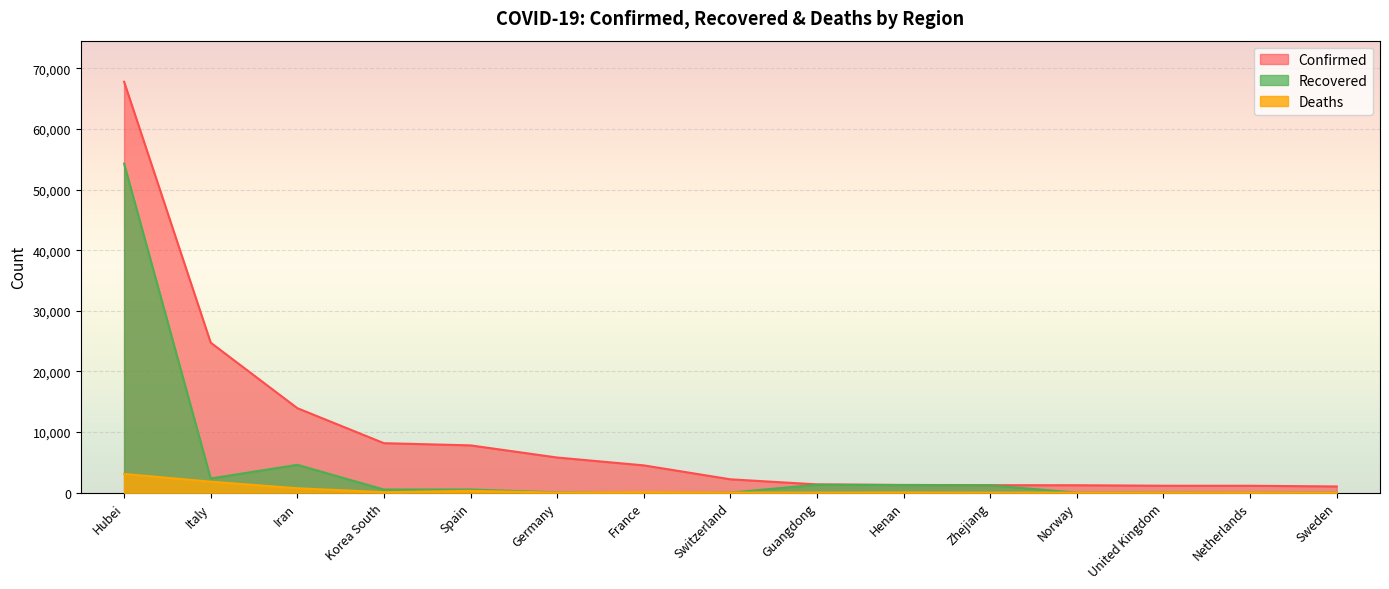

Reading left to right, extract all data points from this chart.

Confirmed: 67794	24747	13938	8162	7798	5795	4499	2200	1360	1273	1231	1221	1140	1135	1022
Recovered: 54288	2335	4590	510	517	46	12	4	1304	1250	1211	1	18	2	1
Deaths: 3085	1809	724	75	289	11	91	14	8	22	1	3	21	20	3